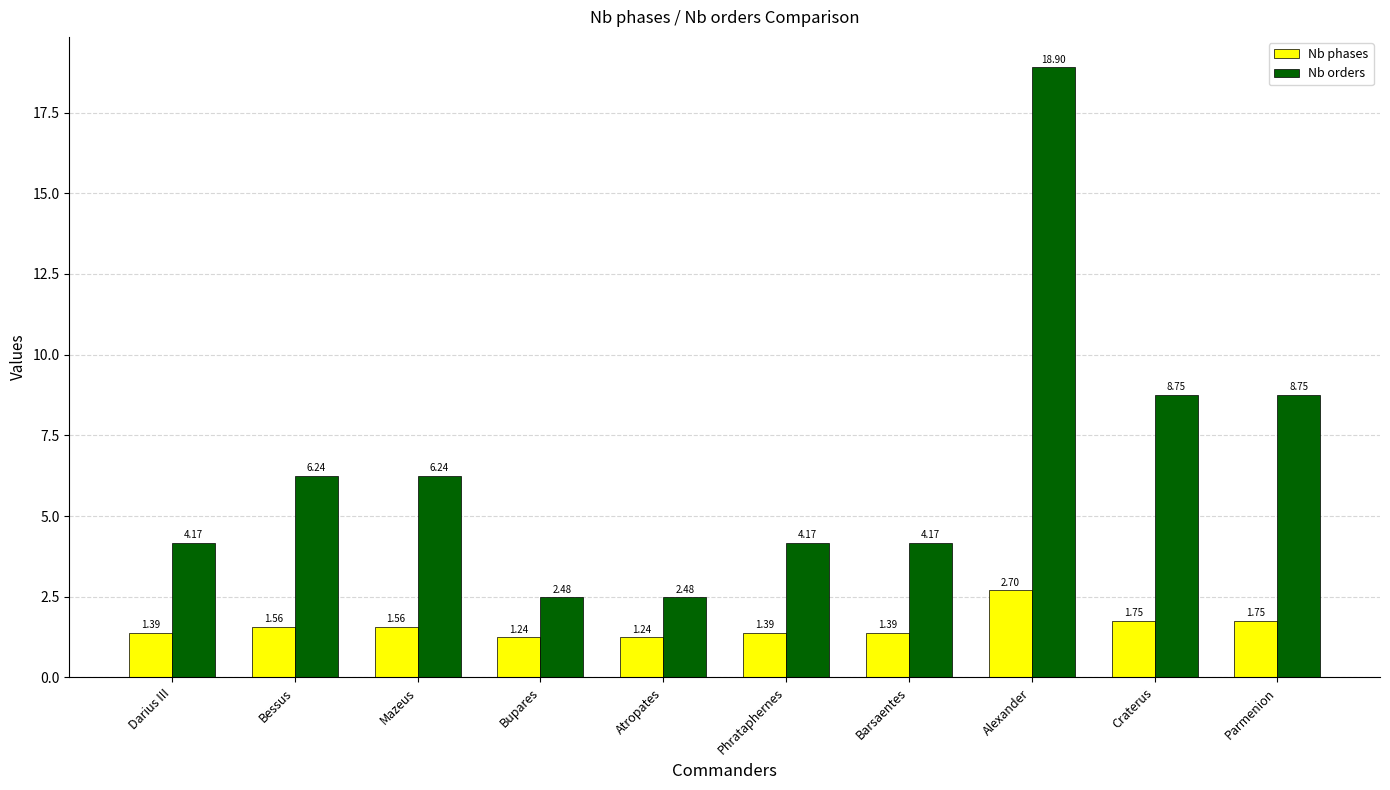

Rank the series by their maximum value, from lowest to highest.

Nb phases, Nb orders